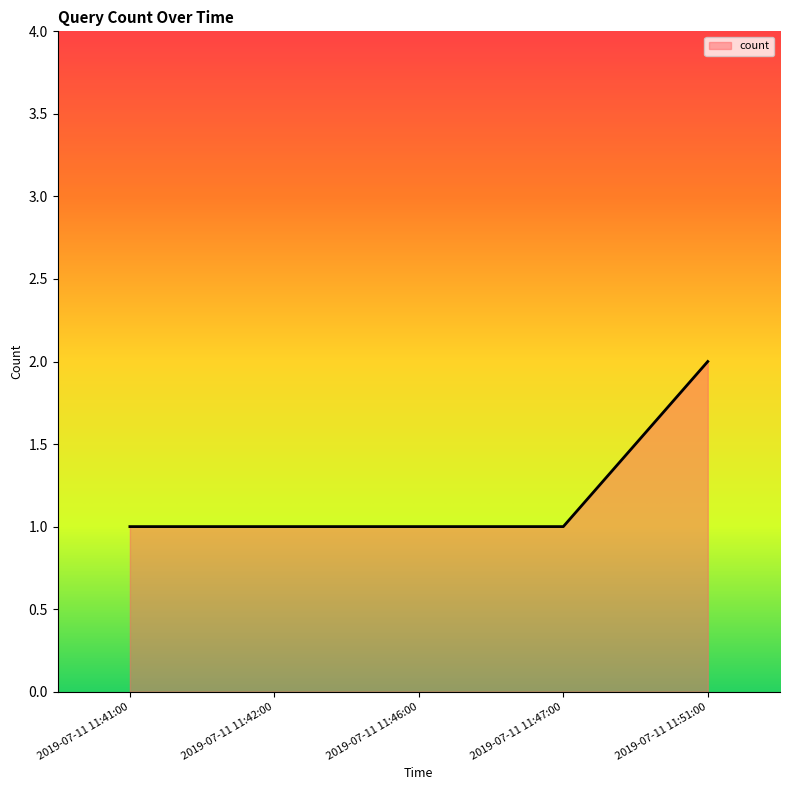

At which category does the chart reach its peak across all series?

2019-07-11 11:51:00